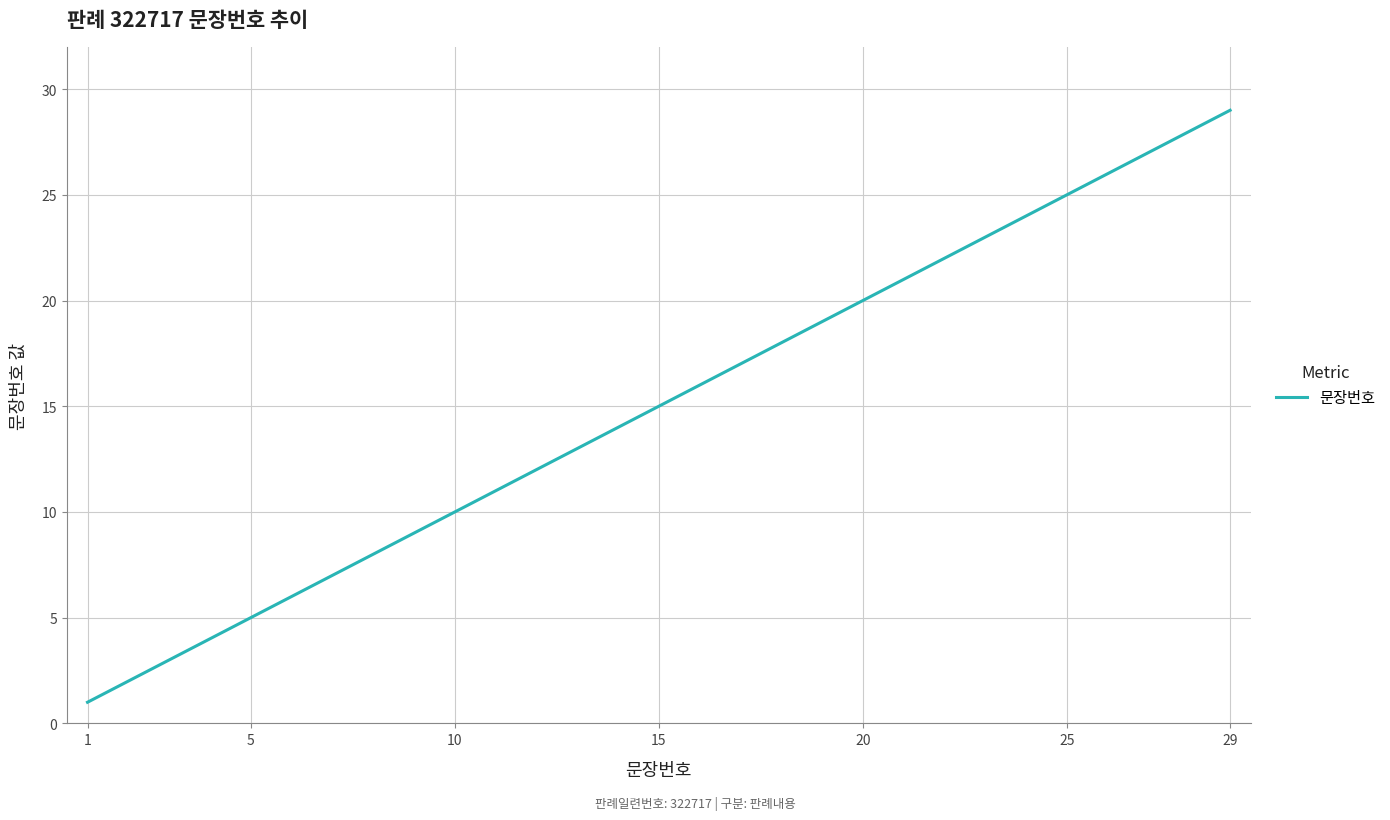

What is the difference between the maximum and minimum values?

28